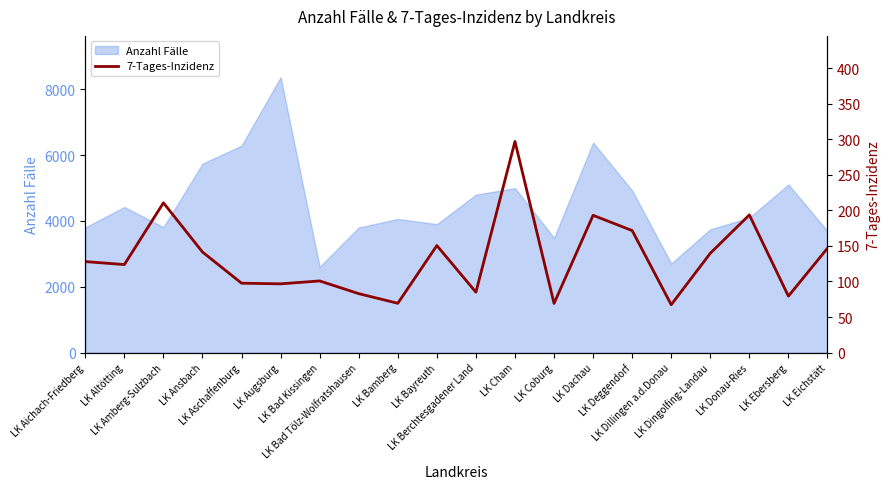

At which category does the data reach its first local valley?

LK Altötting